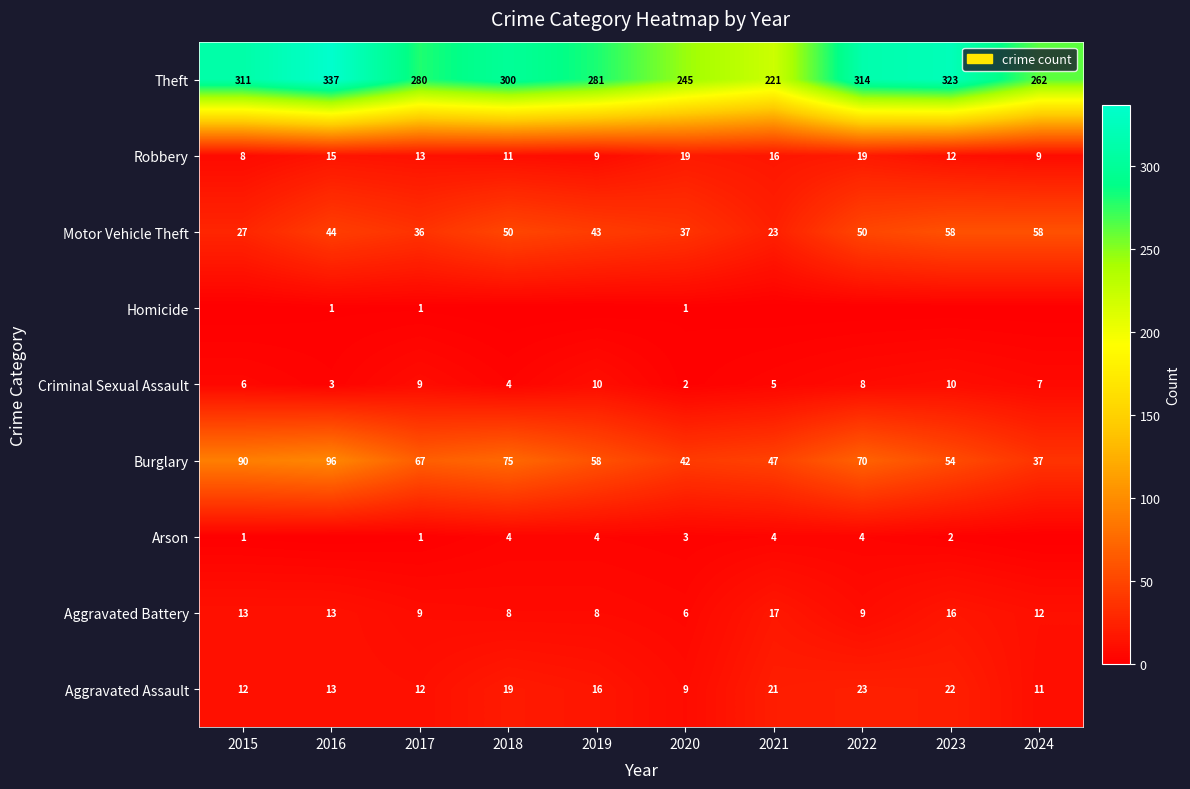

True or false: Burglary has a value of 24 at 2024.

False